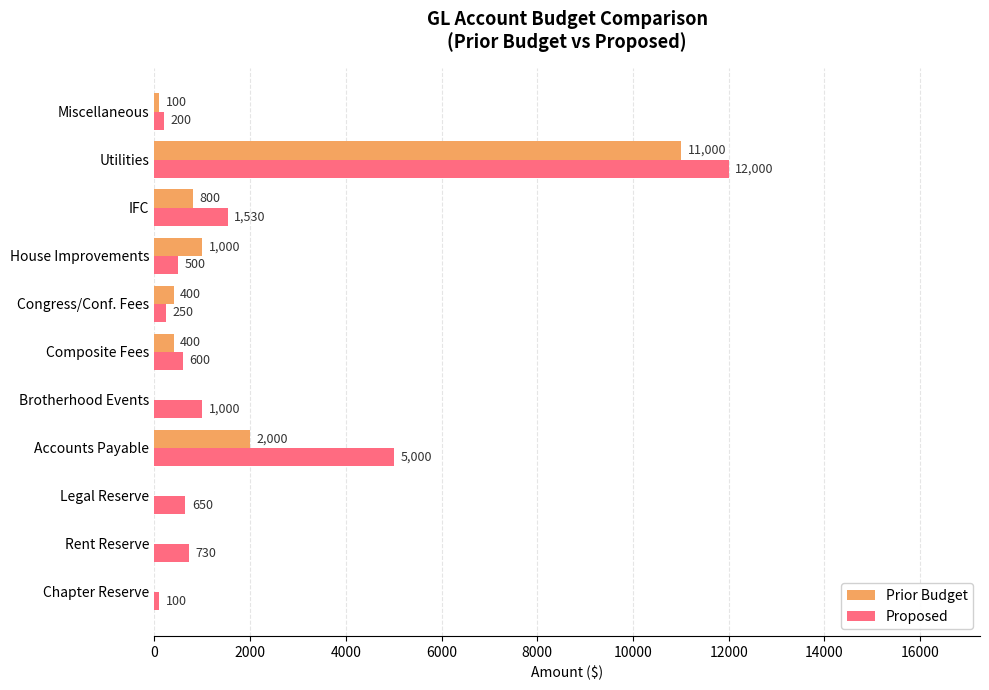

Read the Proposed value at IFC, to the nearest 50.

1550